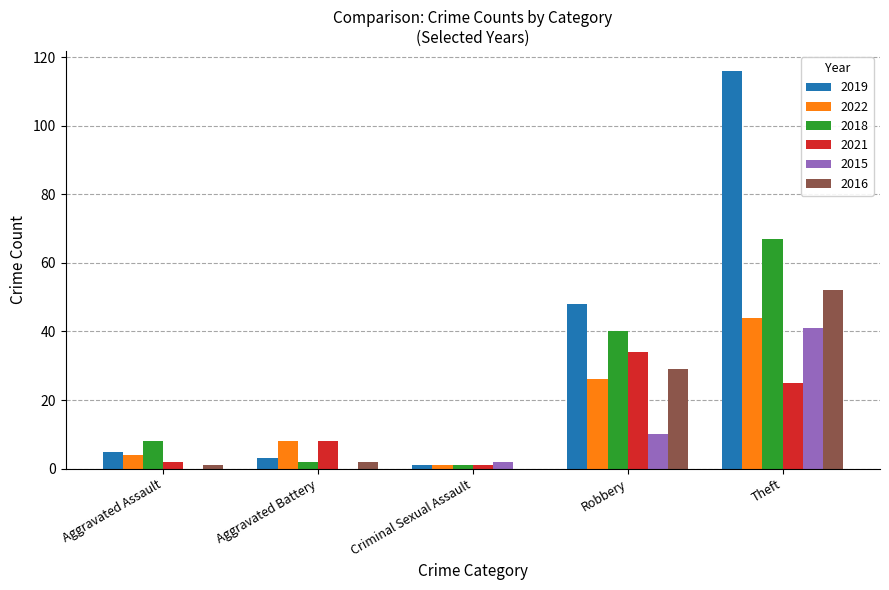

What is the sum of all 2016 values?

84